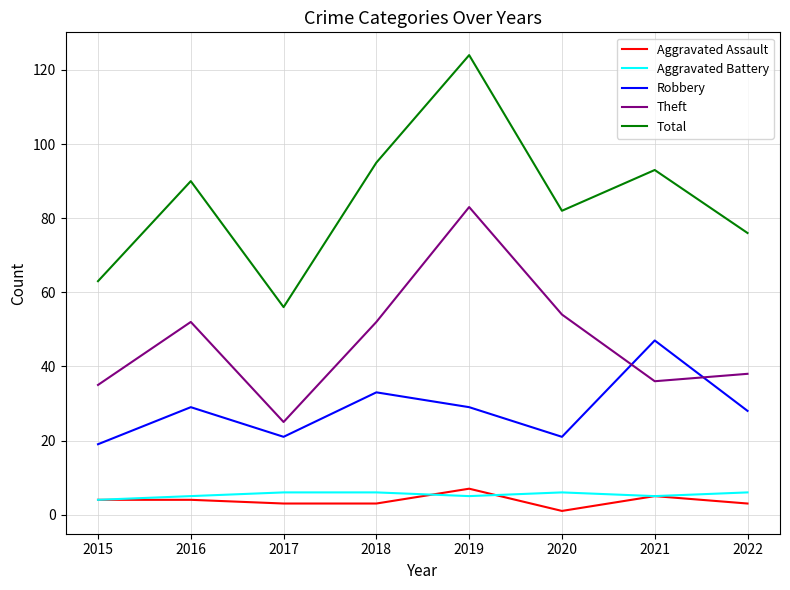

Which series has the largest range (max minus min)?

Total